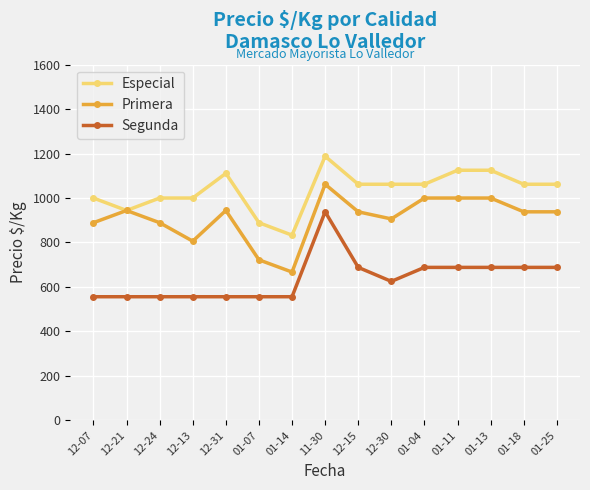

What is the sum of all Especial values?

15525